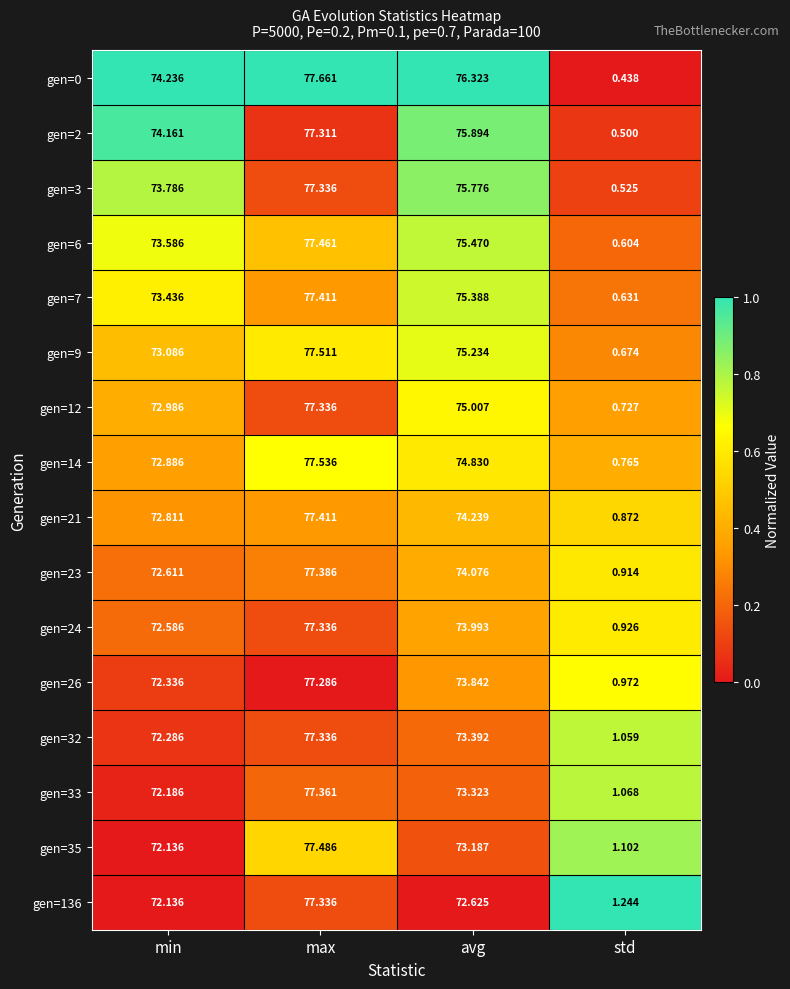

At which label is gen=23 closest to 39?

min